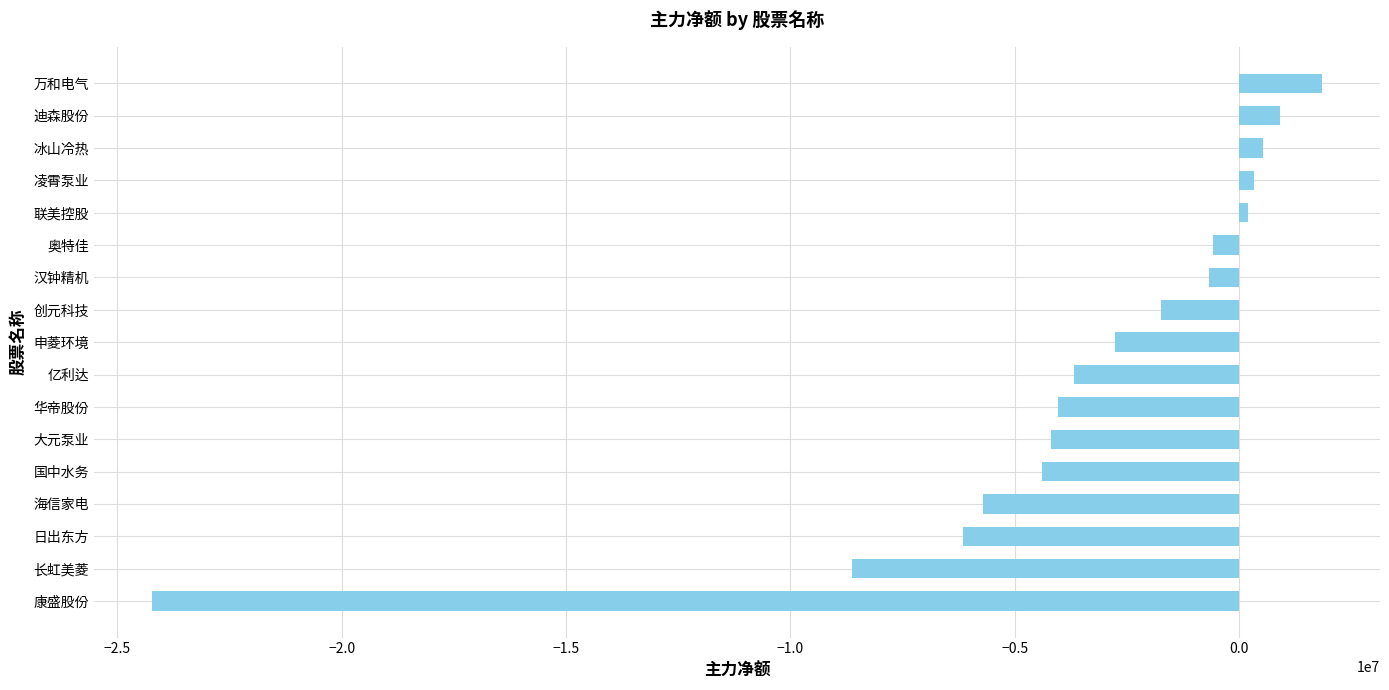

Which label corresponds to the smallest value in the chart?

康盛股份